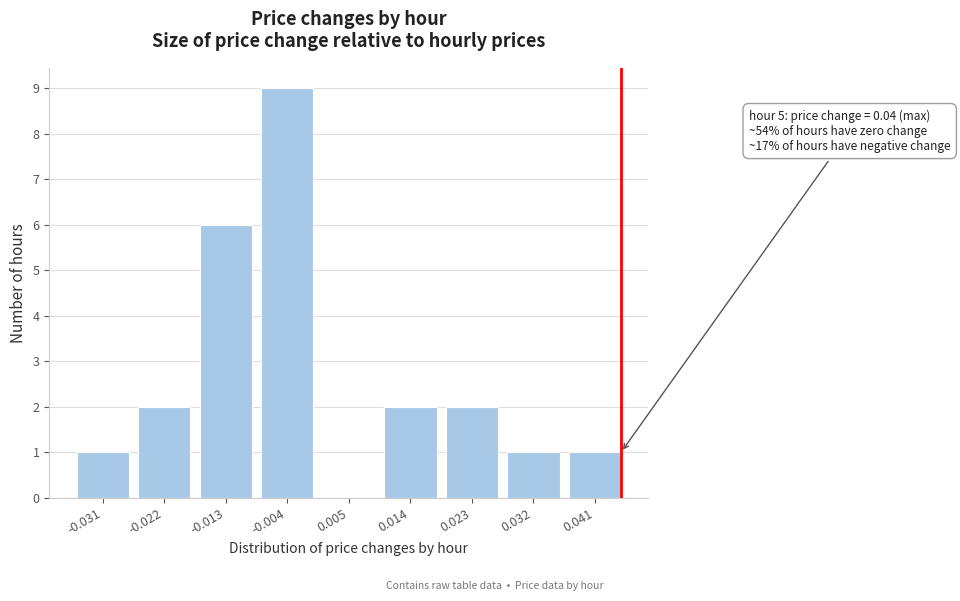

Reading left to right, extract all data points from this chart.

-0.031=1	-0.022=2	-0.013=6	-0.004=9	0.005=0	0.014=2	0.023=2	0.032=1	0.041=1